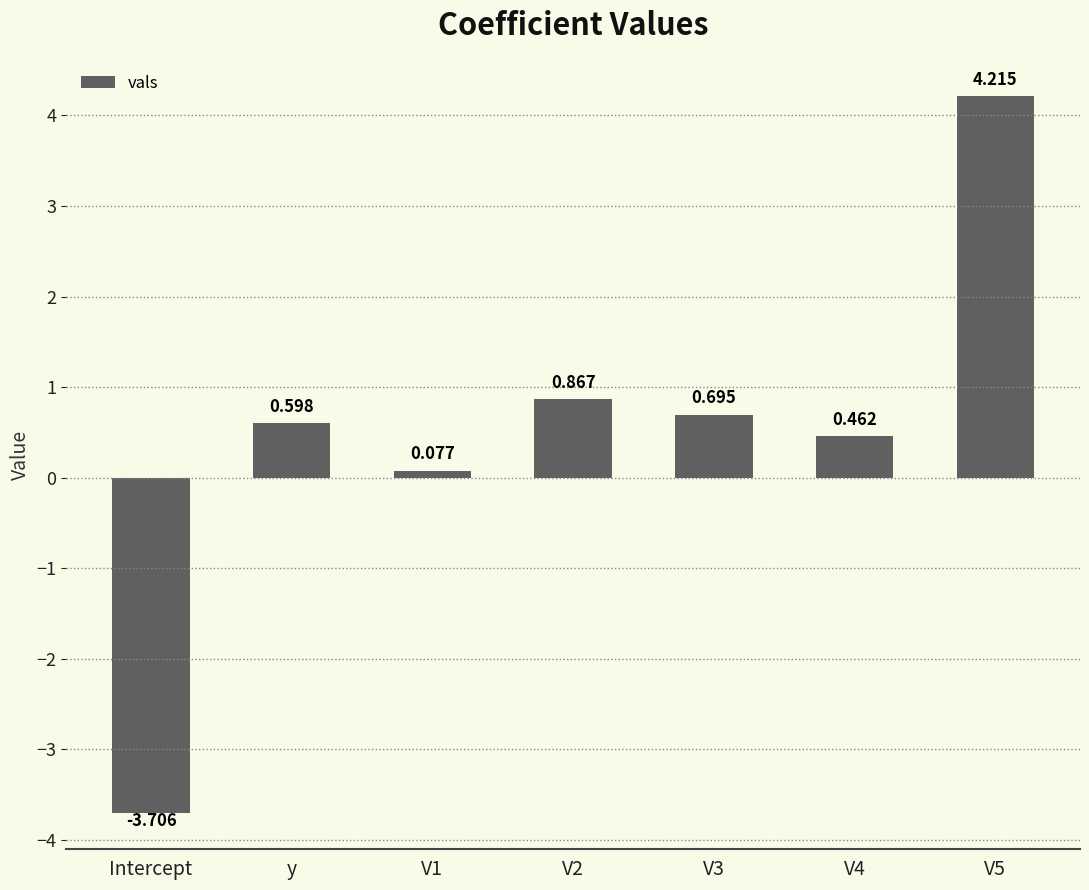

Rank the categories by value from lowest to highest.

Intercept, V1, V4, y, V3, V2, V5